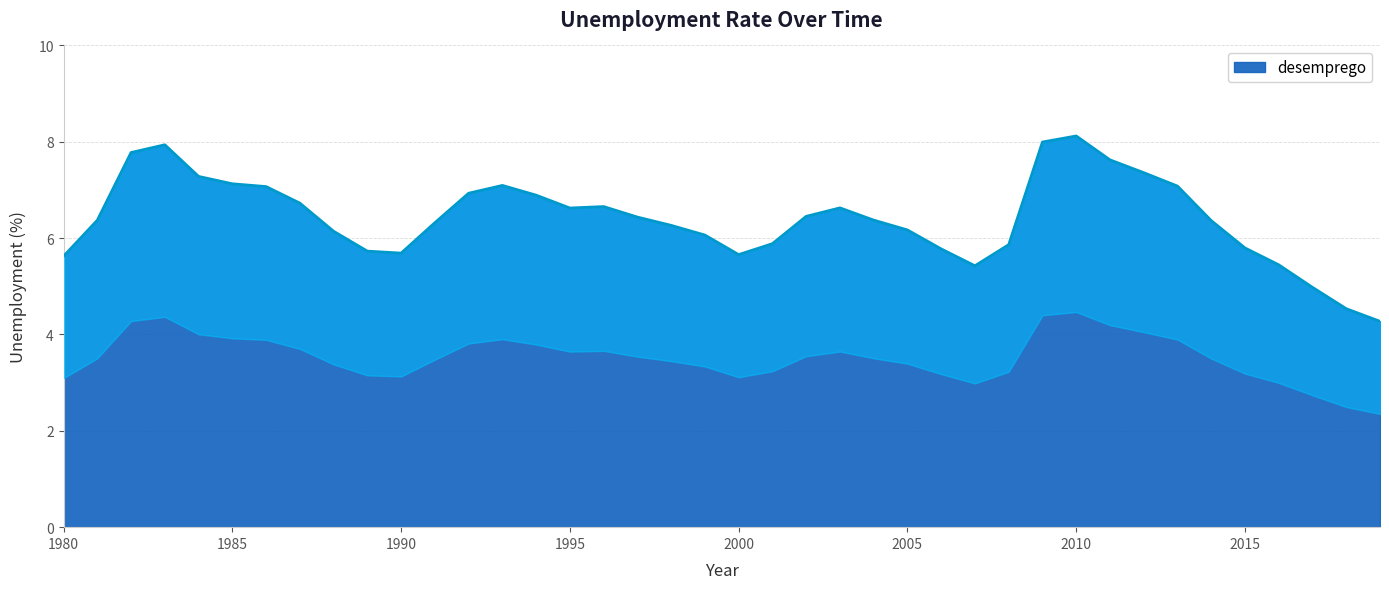

What is the average value?

6.4